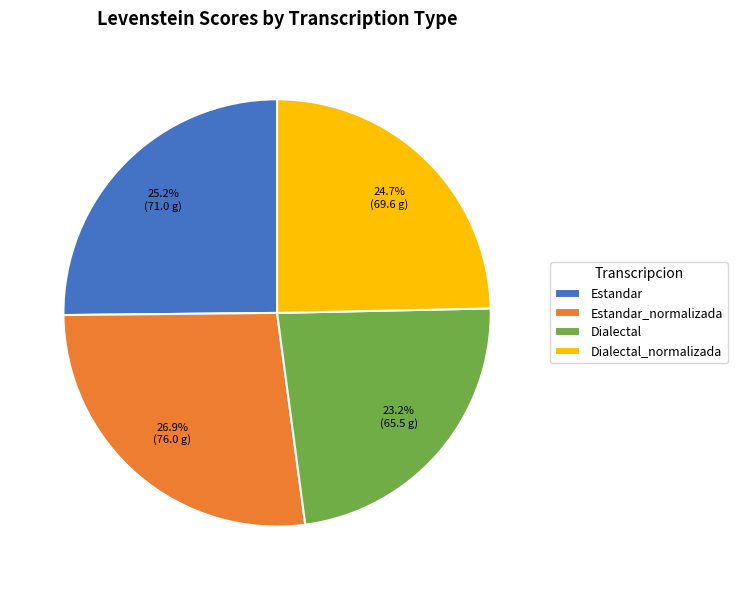

Is it true that Estandar is 25% of the pie?

True